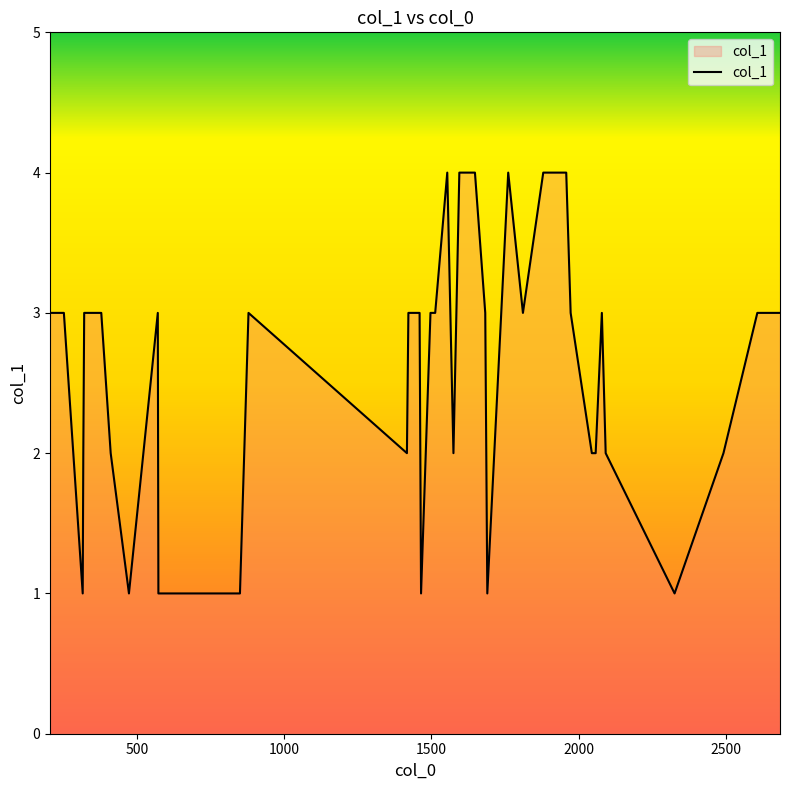

What is the difference between the maximum and minimum values?

3